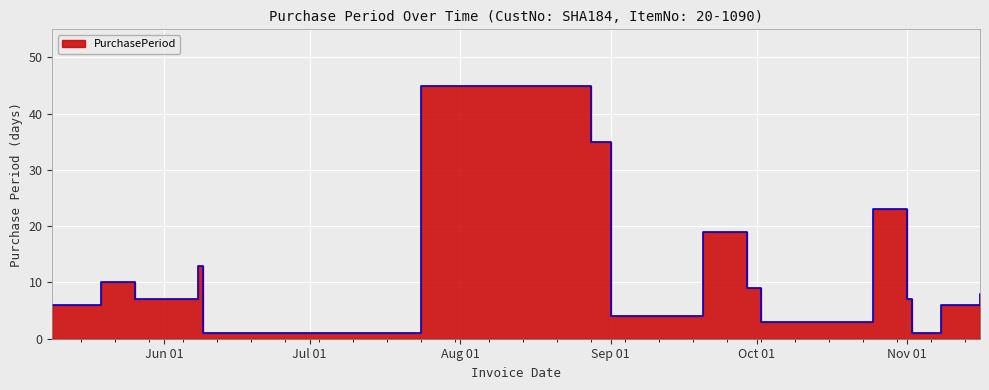

What is the greatest value displayed?

45